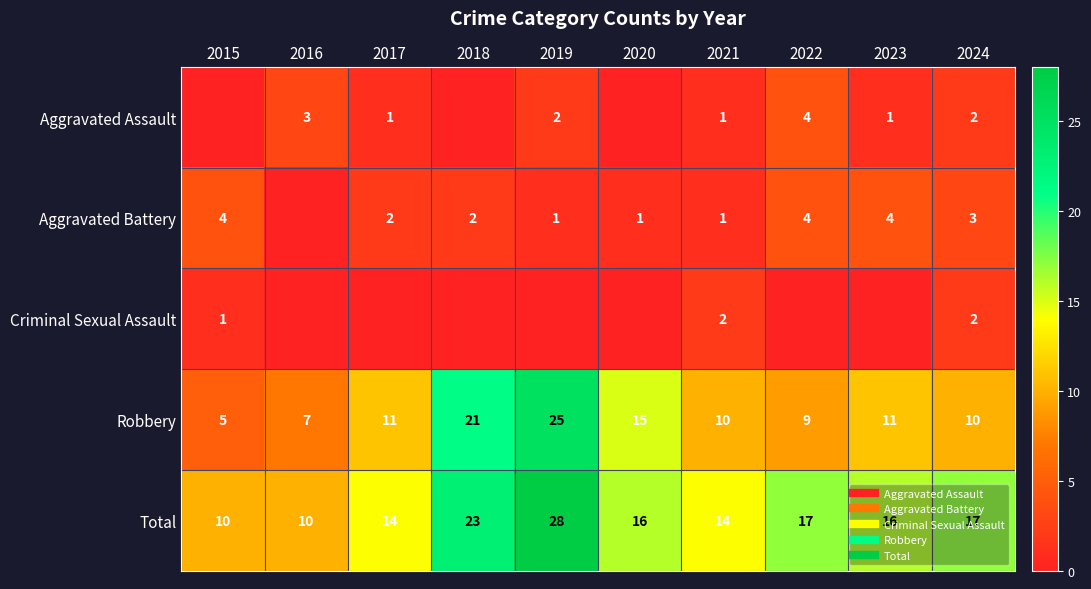

Rank the series at 2023 from lowest to highest value.

Criminal Sexual Assault, Aggravated Assault, Aggravated Battery, Robbery, Total